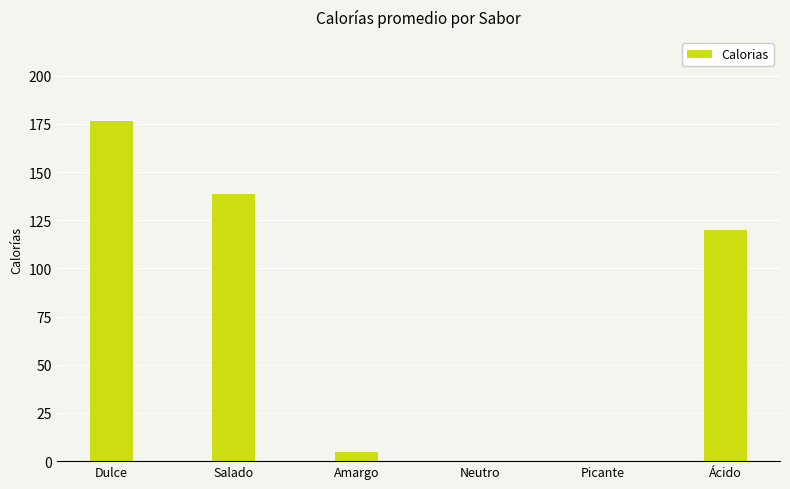

Which label corresponds to the largest value in the chart?

Dulce